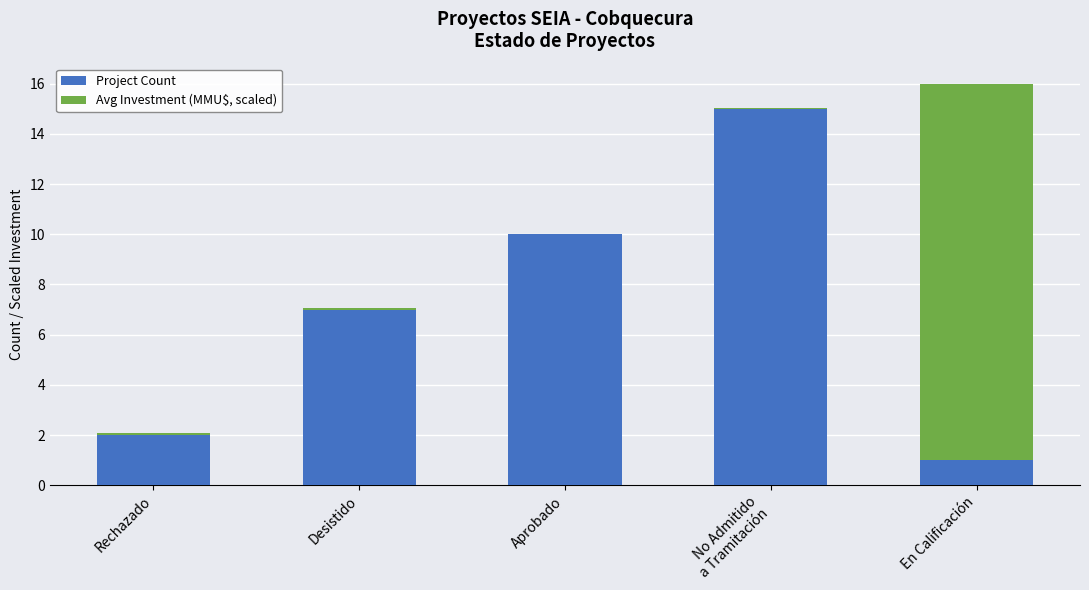

What is the maximum value for Project Count?

15.0